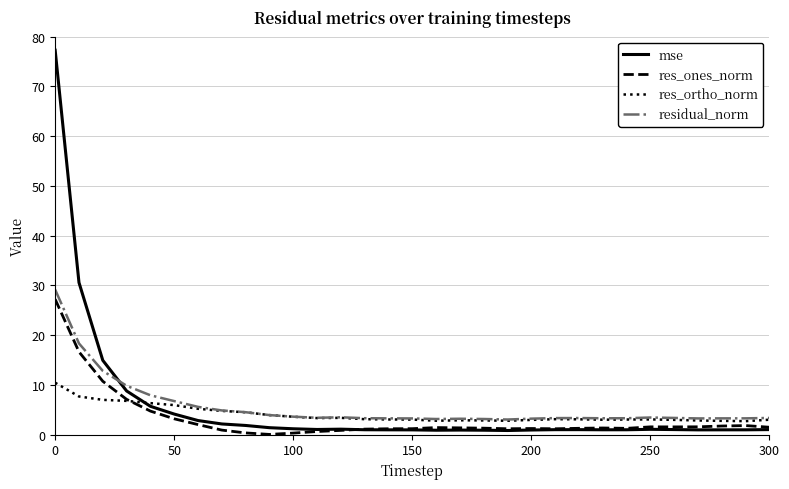

True or false: mse and residual_norm cross at least once.

True